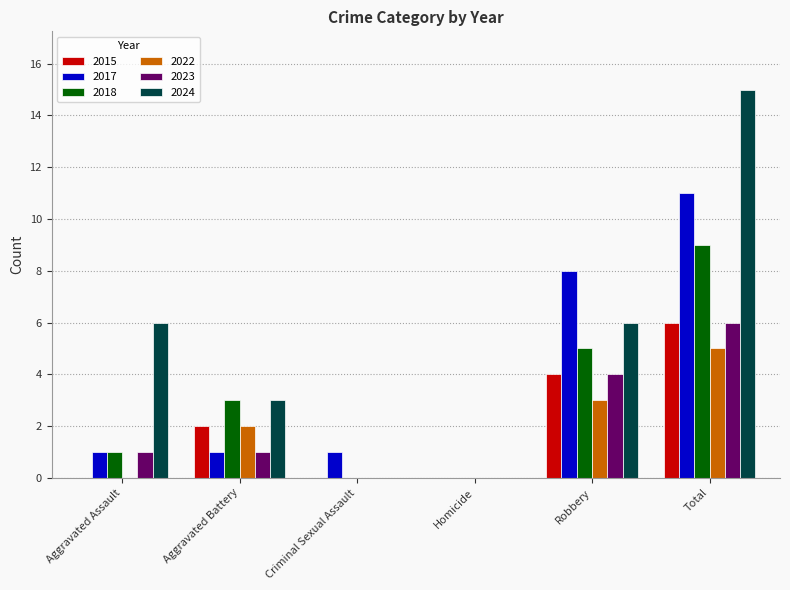

At which label does 2024 reach its peak?

Total